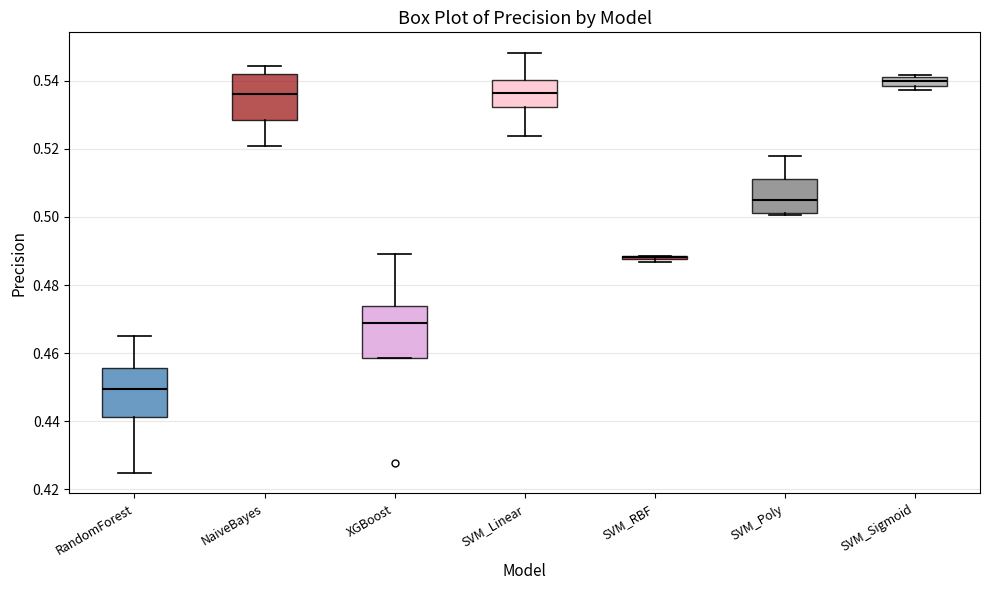

Where is the upper edge of the box for XGBoost on the y-axis? The values are not printed on the chart, so give them approximately, as read against the axis.

0.474